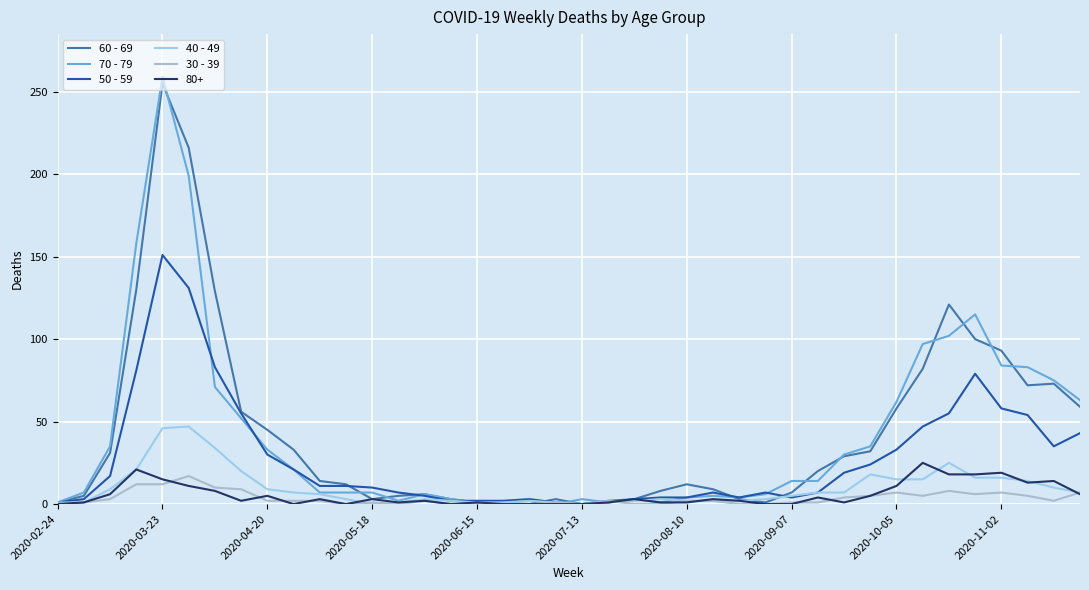

Which series has the largest range (max minus min)?

70 - 79